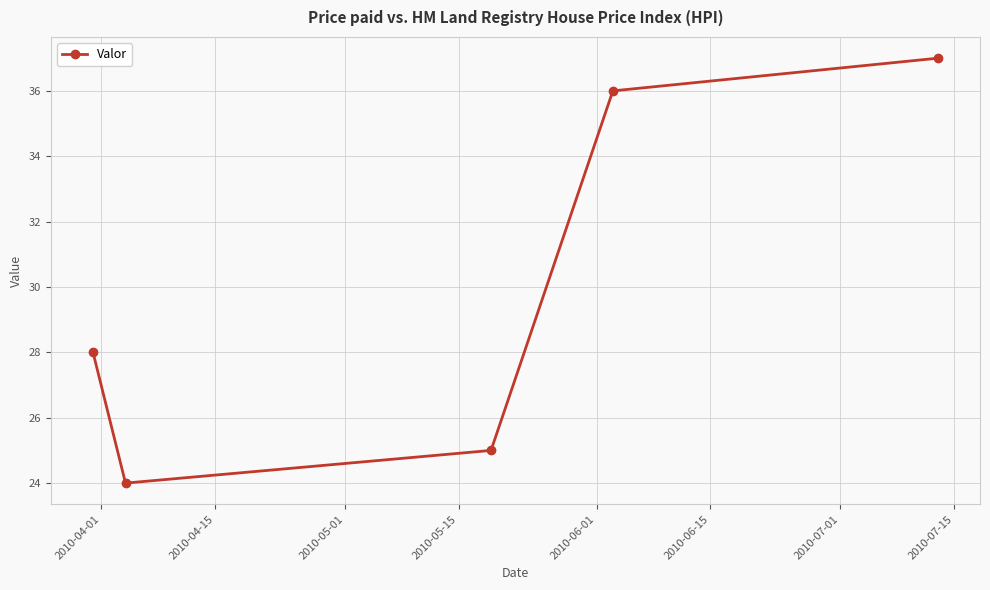

What is the smallest value displayed?

24